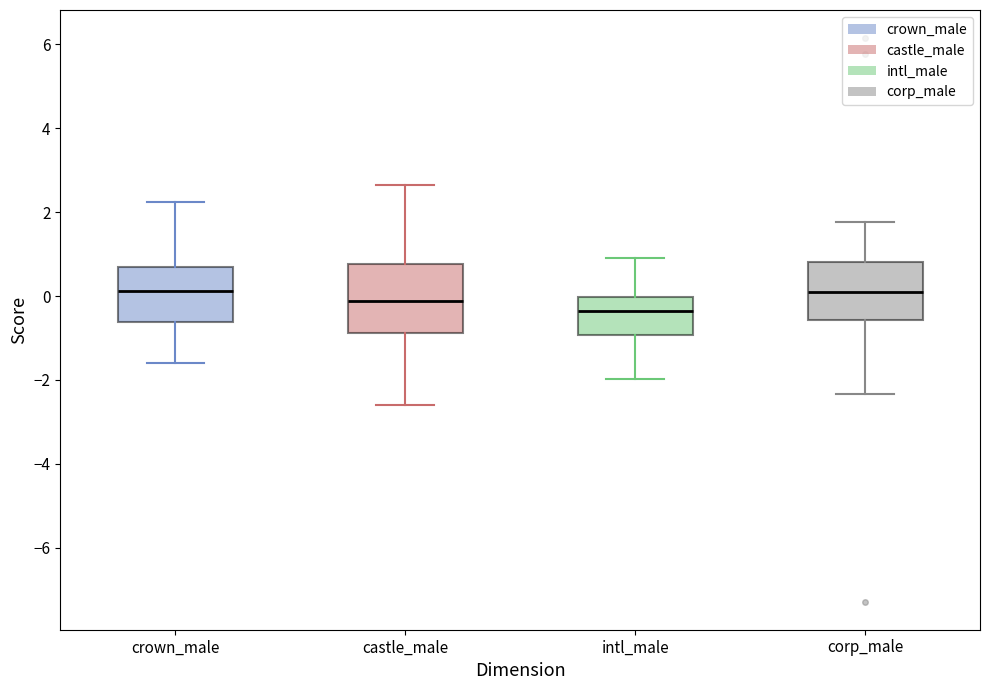

Which box is the tallest, from its lower edge to its upper edge?

castle_male